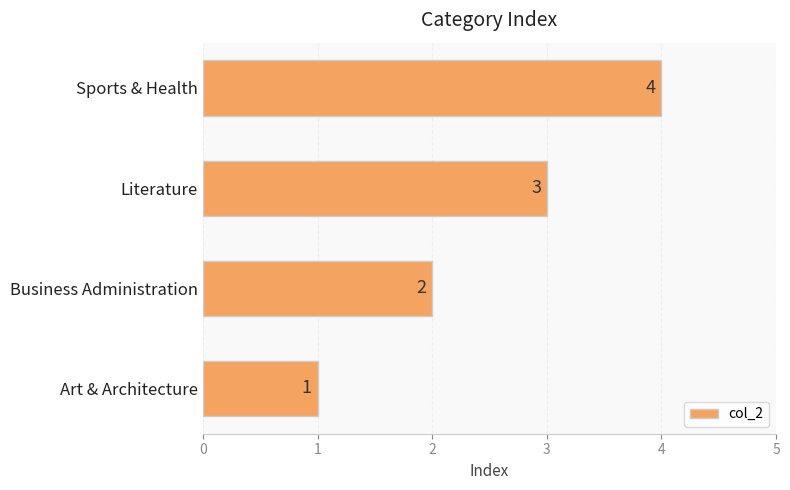

Are the bars horizontal?

Yes